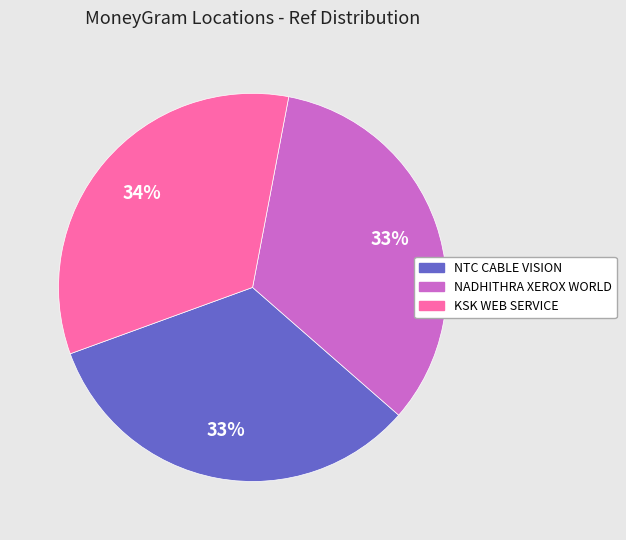

To the nearest percent, what percentage of the pie is KSK WEB SERVICE?

34%